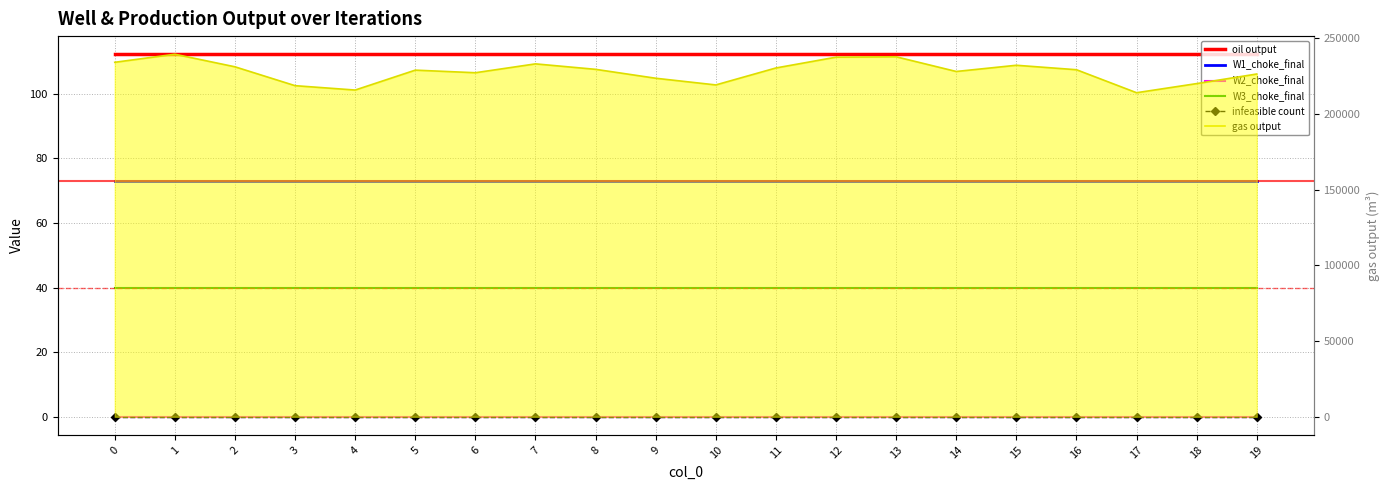

What is the average value of the gas output series?

227885.4